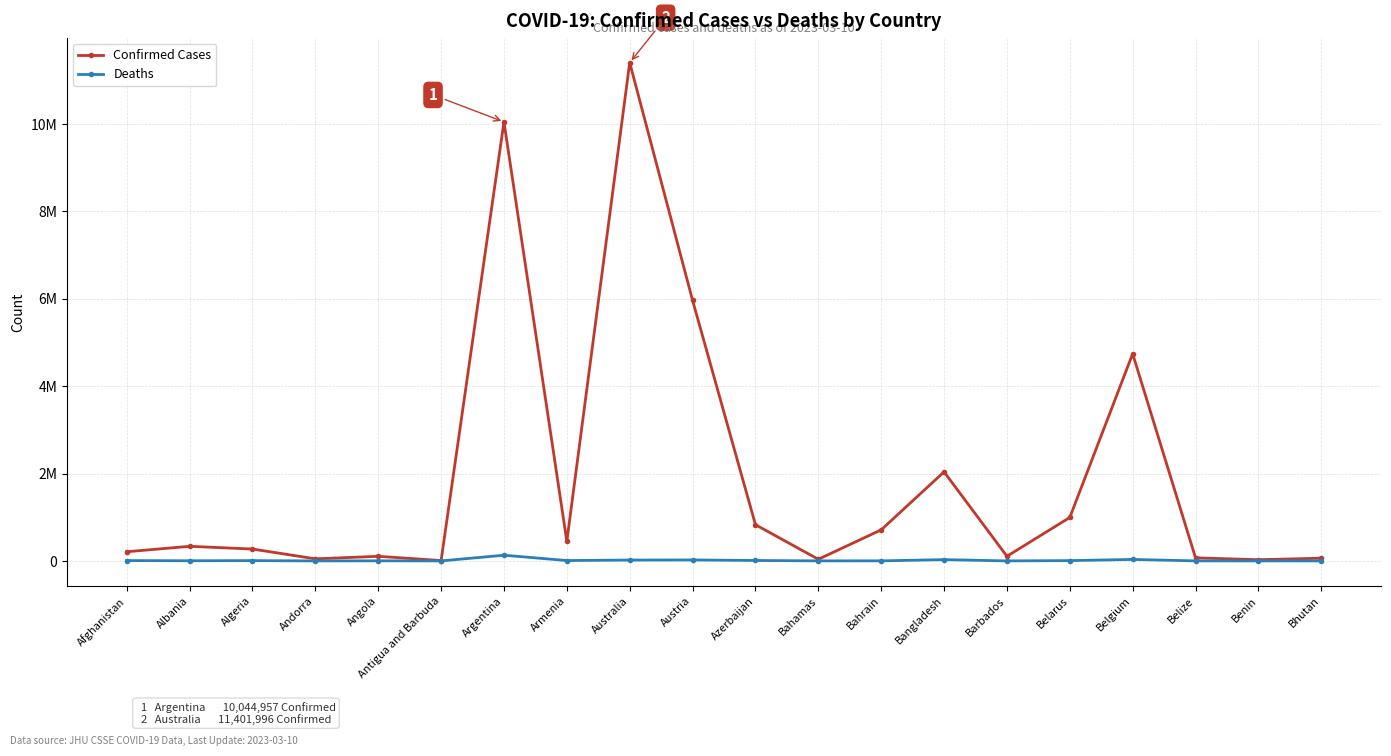

What is the average value of the Deaths series?

14286